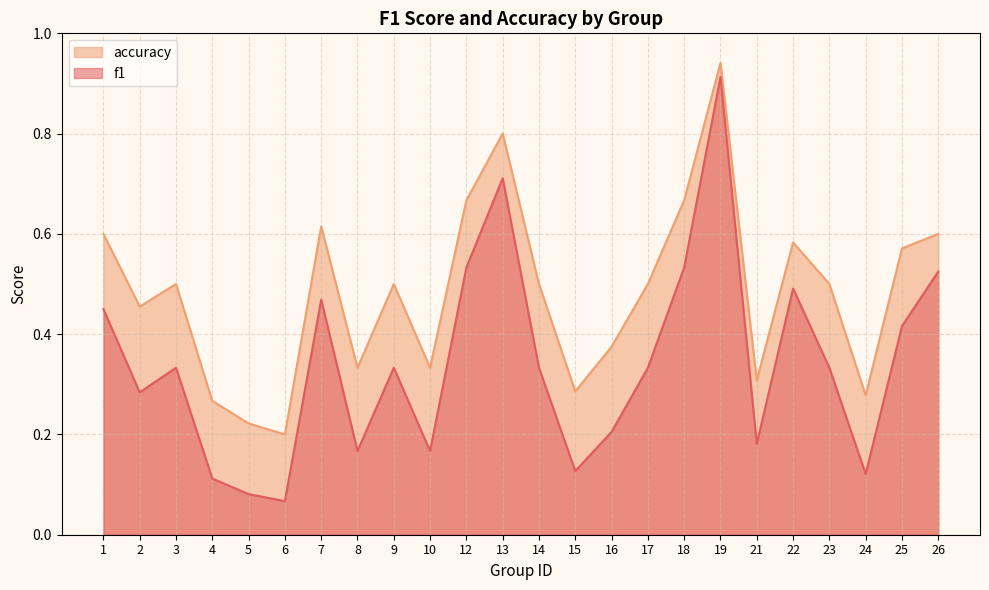

What is the difference between the maximum and minimum values in the accuracy series?

0.7